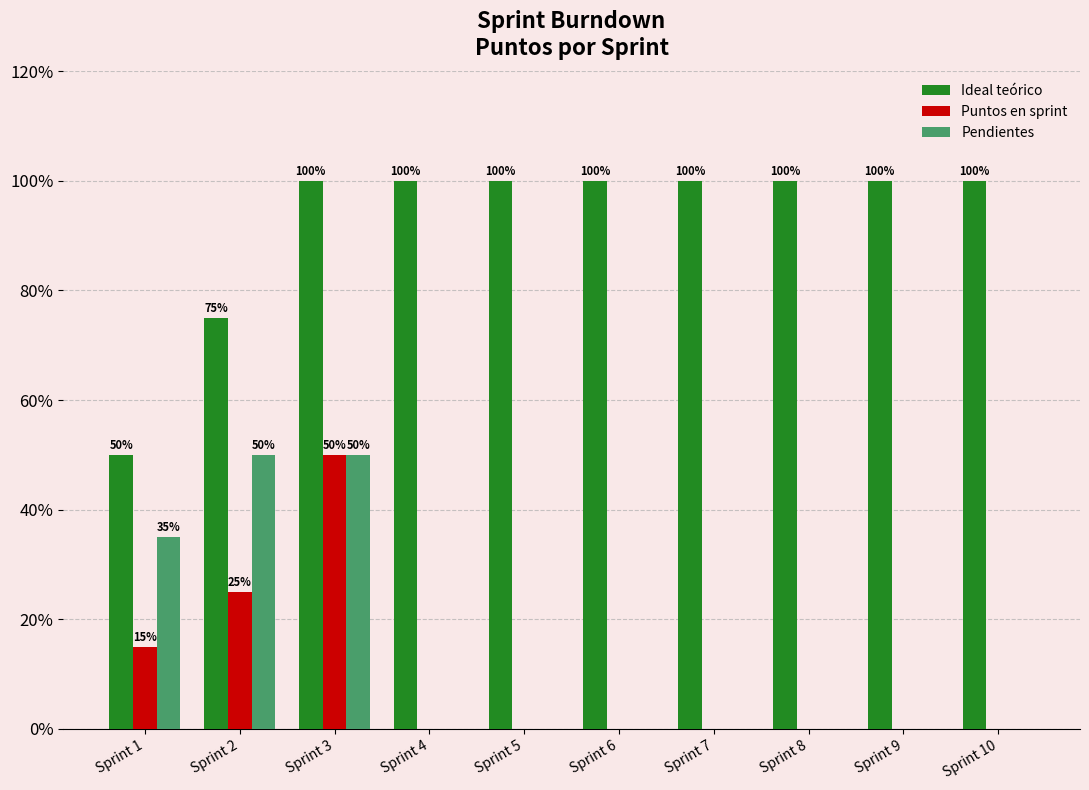

Which series has the largest total across all categories?

Ideal teórico